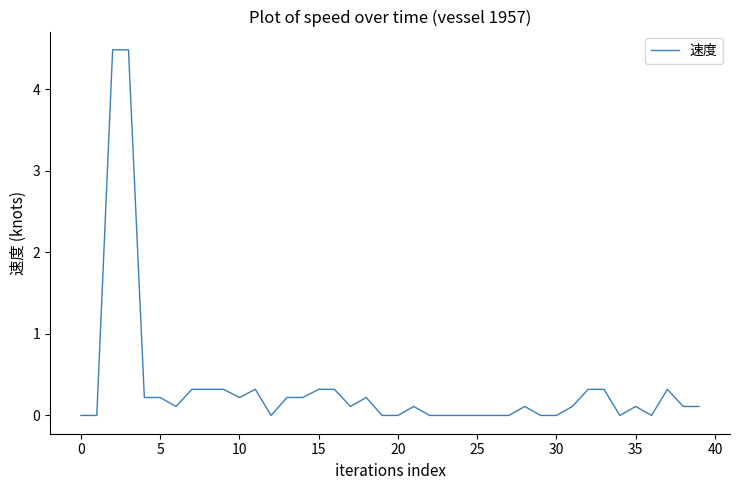

What is the greatest value displayed?

4.5